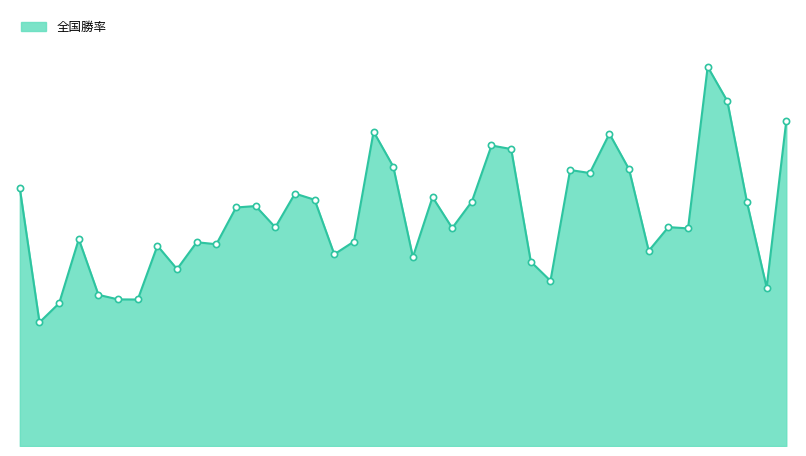

Is this an area chart (filled region under the line)?

Yes